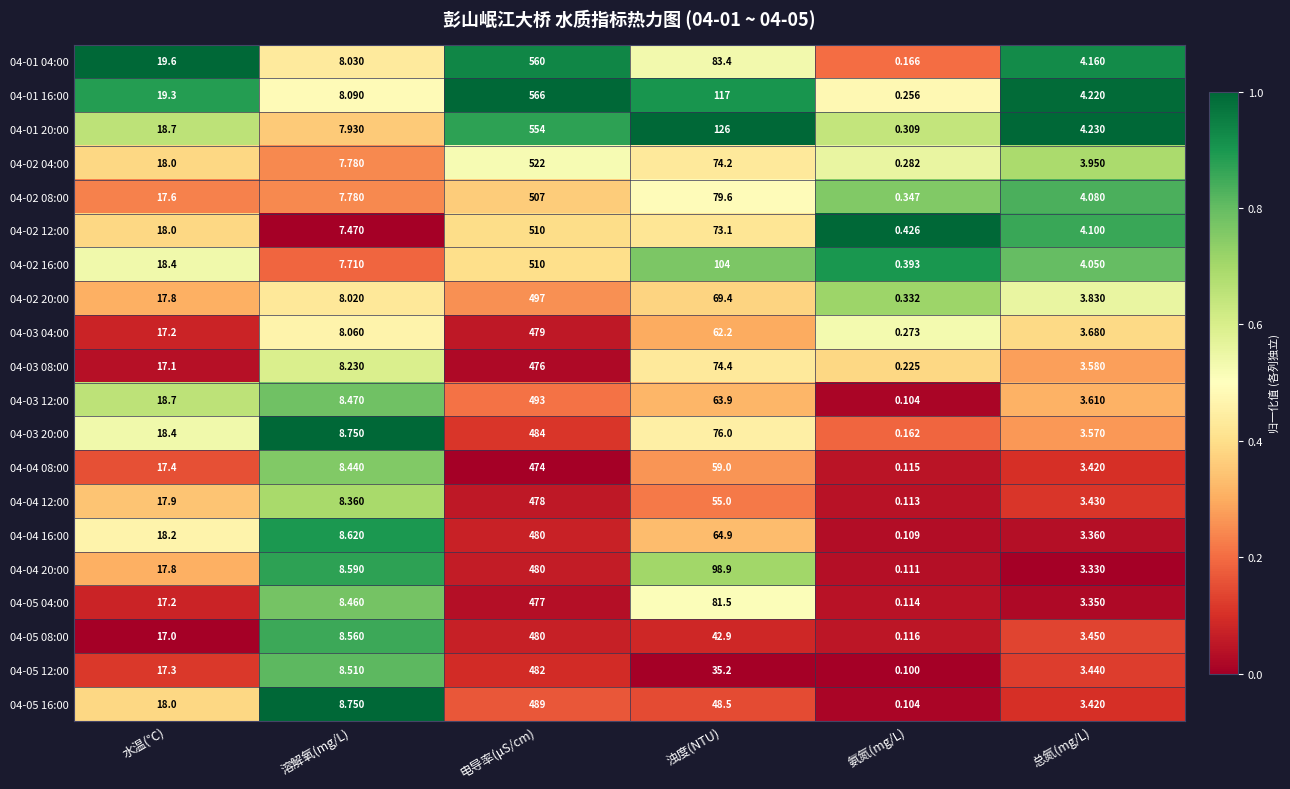

Where is 04-05 04:00 nearest to the value 238?

浊度(NTU)